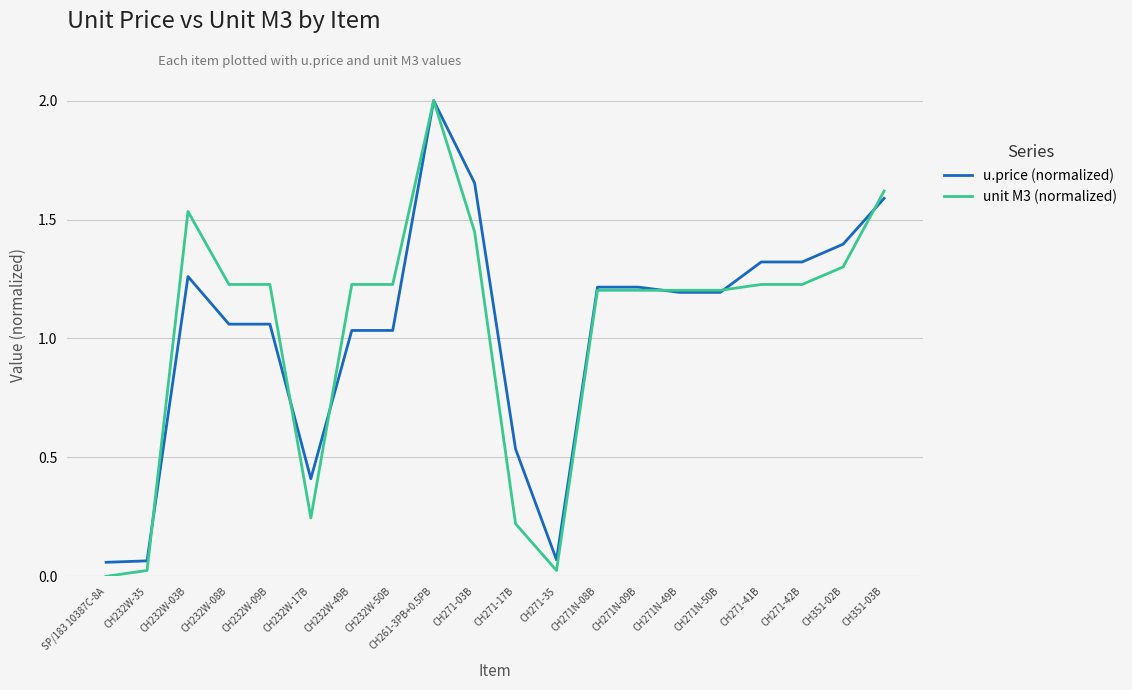

Which series changed the most between CH232W-49B and CH261-3PB+0.5PB?

u.price (normalized)